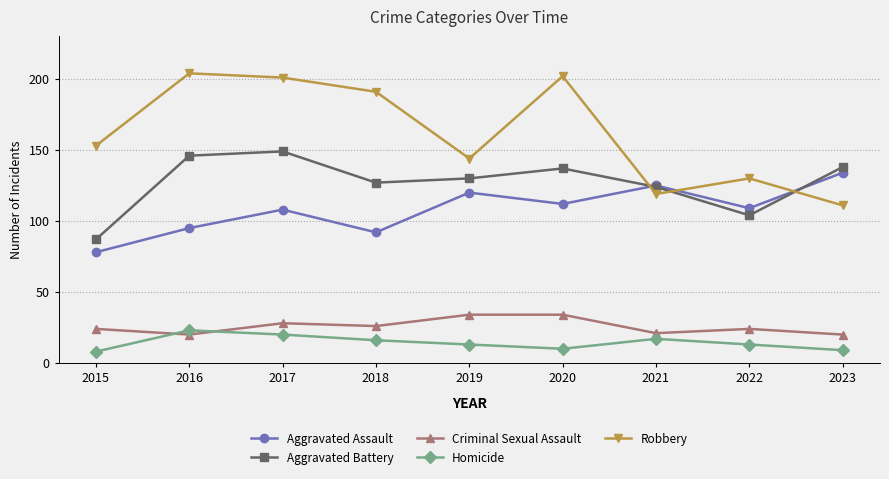

Is it true that Homicide equals 20 at 2017?

True